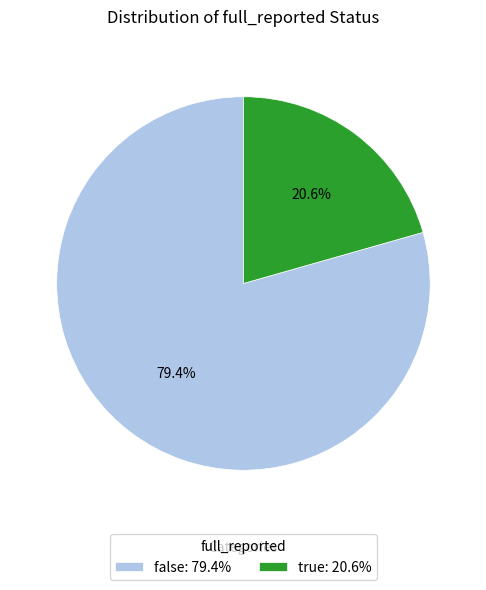

Which slice is the largest?

false